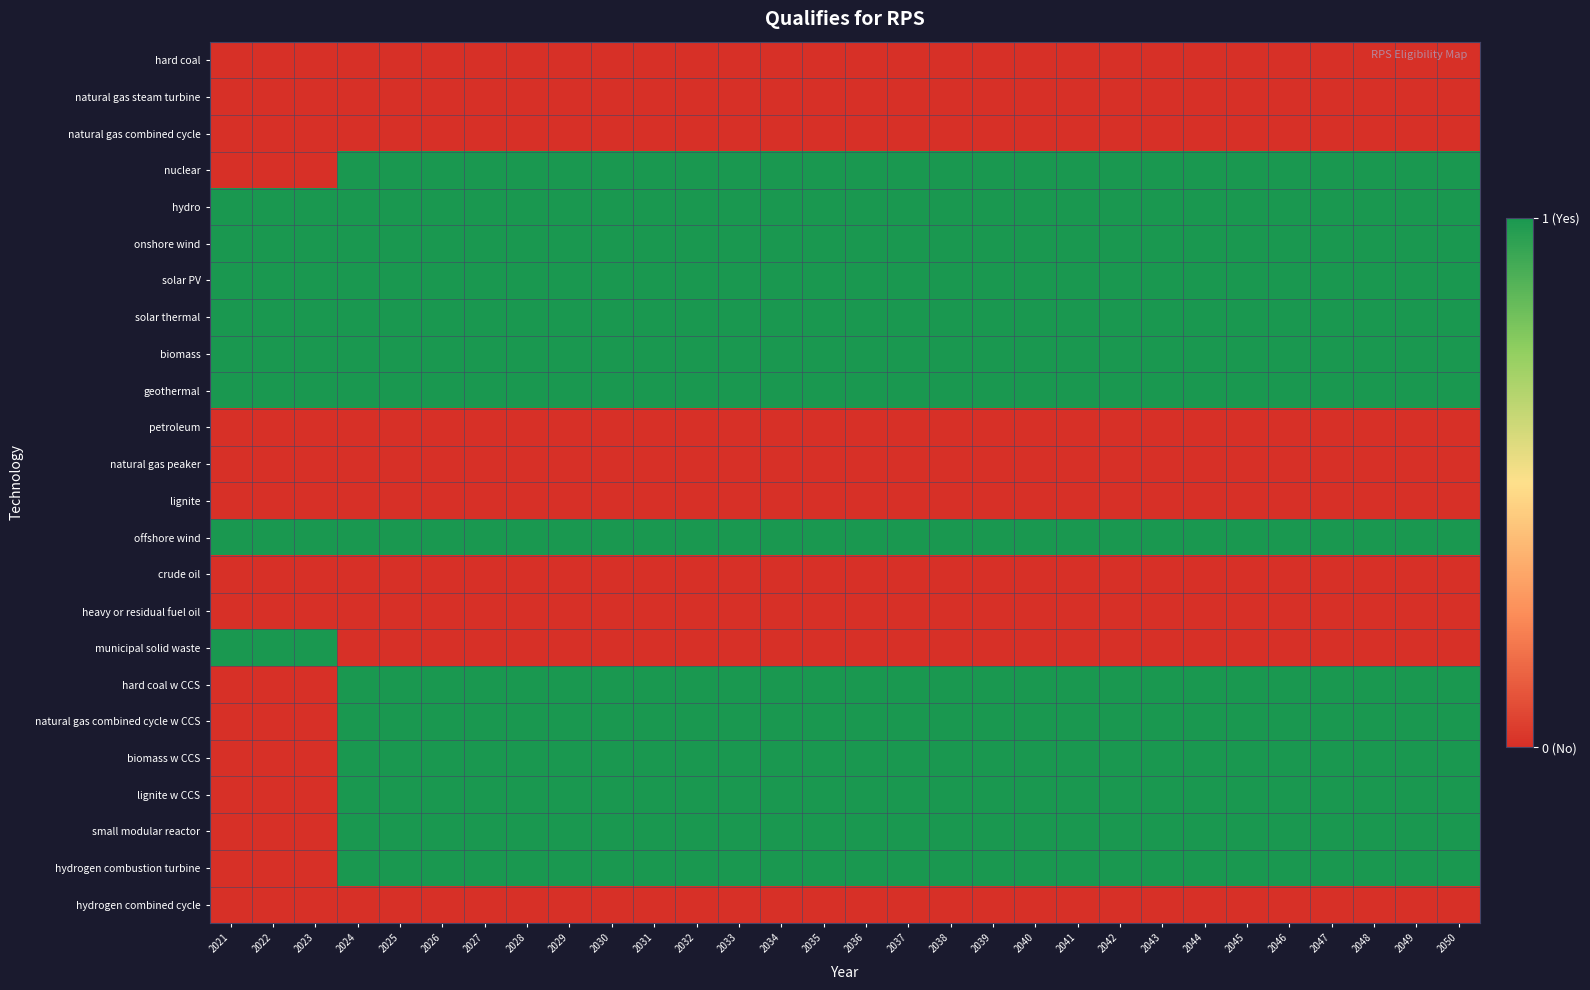

At which category is the sum across all series the highest?

2024